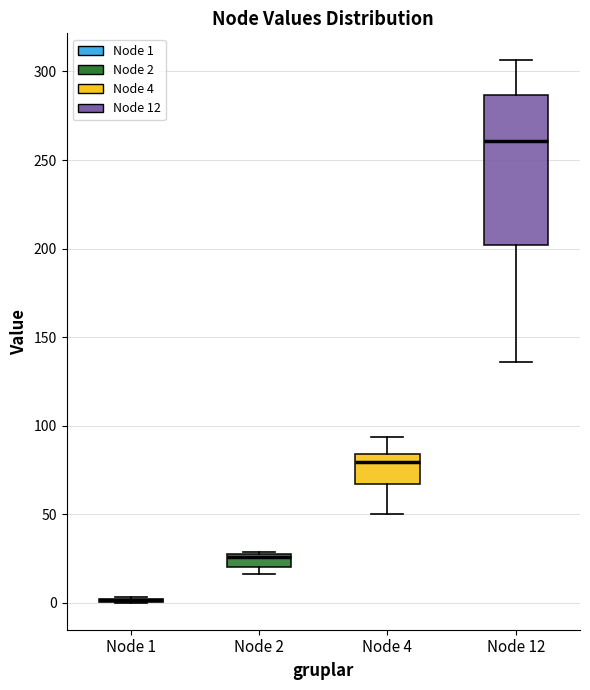

Which box is the tallest, from its lower edge to its upper edge?

Node 12